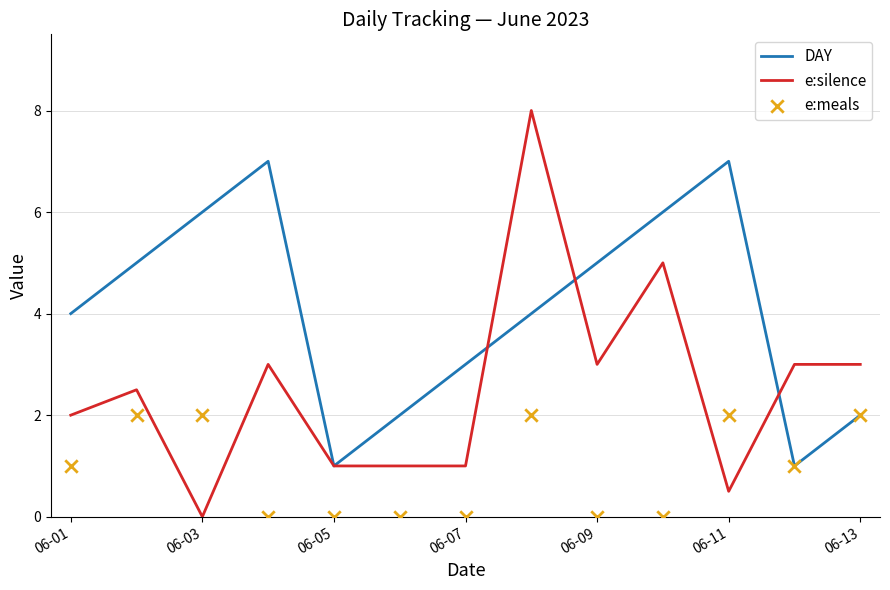

What are all the series names shown in the legend?

DAY, e:silence, e:meals